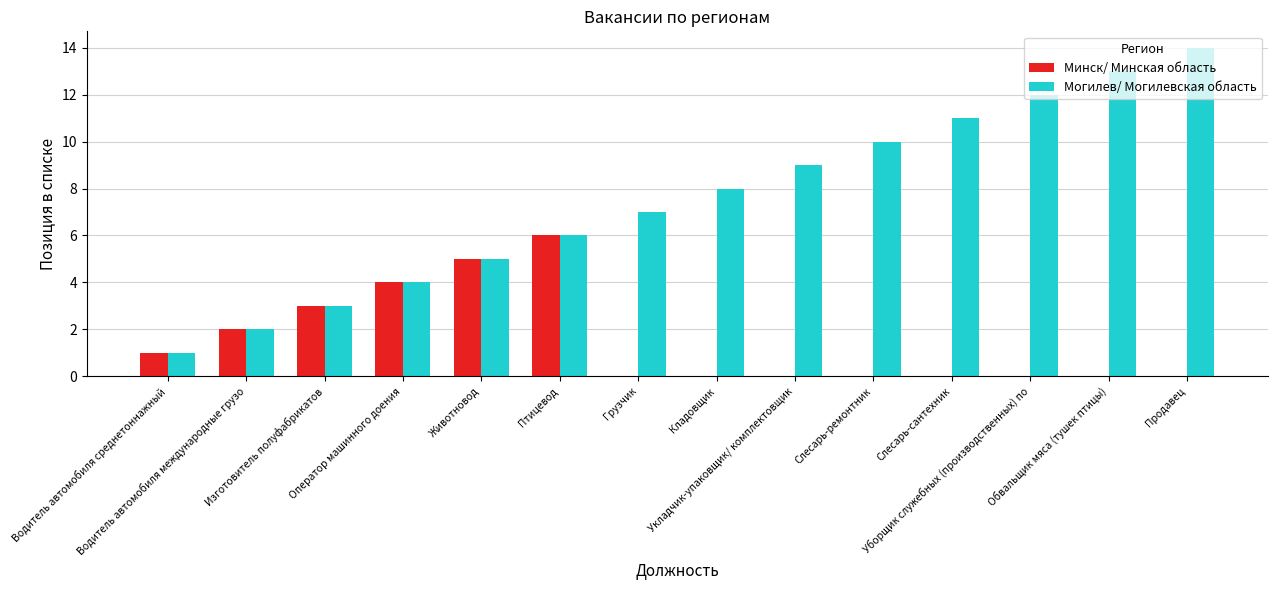

What is the average value of the Могилев/ Могилевская область series?

8